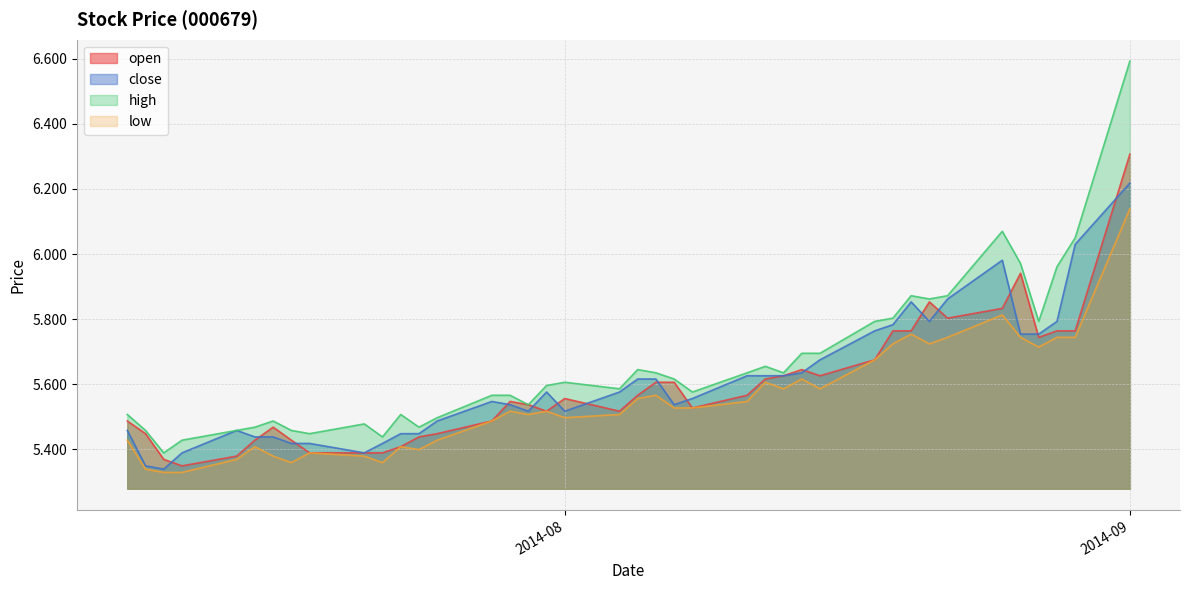

List the series in order of their overall mean, lowest first.

low, open, close, high